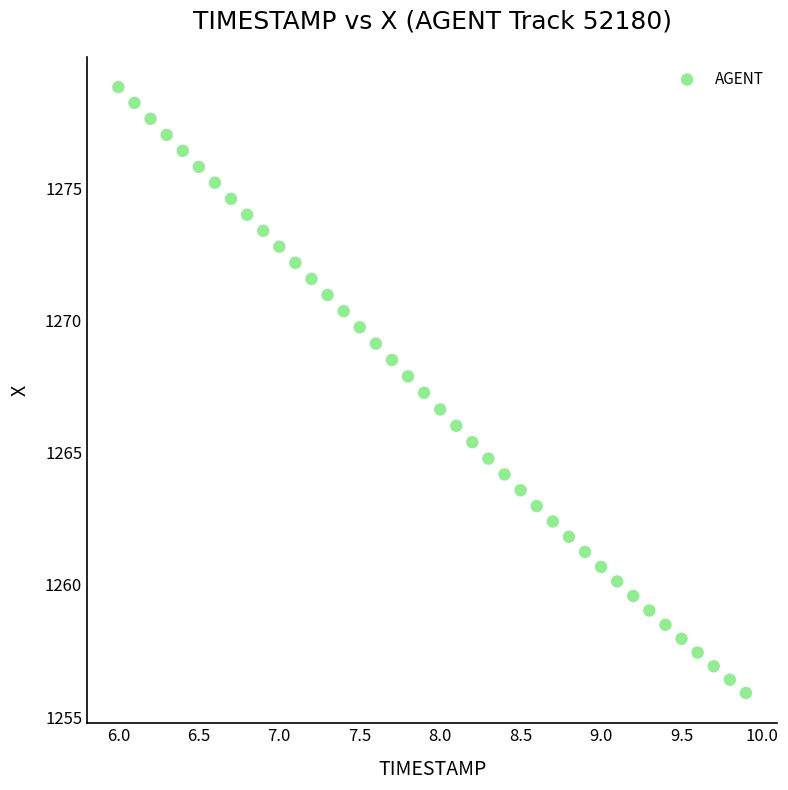

What is the range of Y values (max minus min)?

22.9